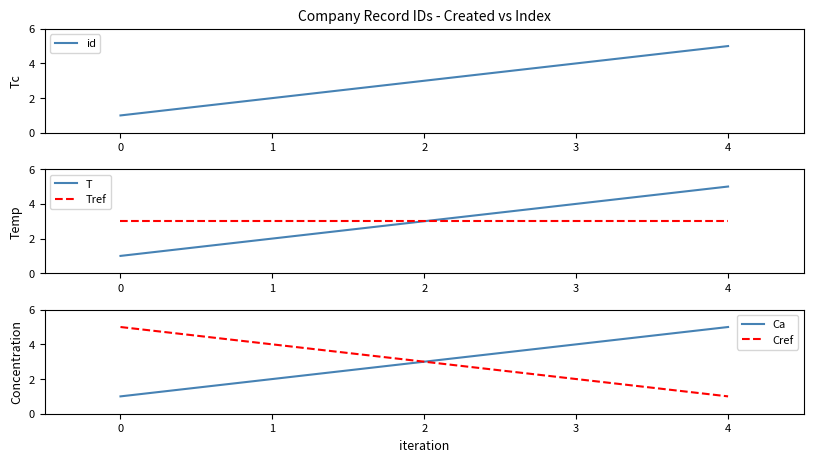

What is the difference between the second highest and minimum values in the T series?

3